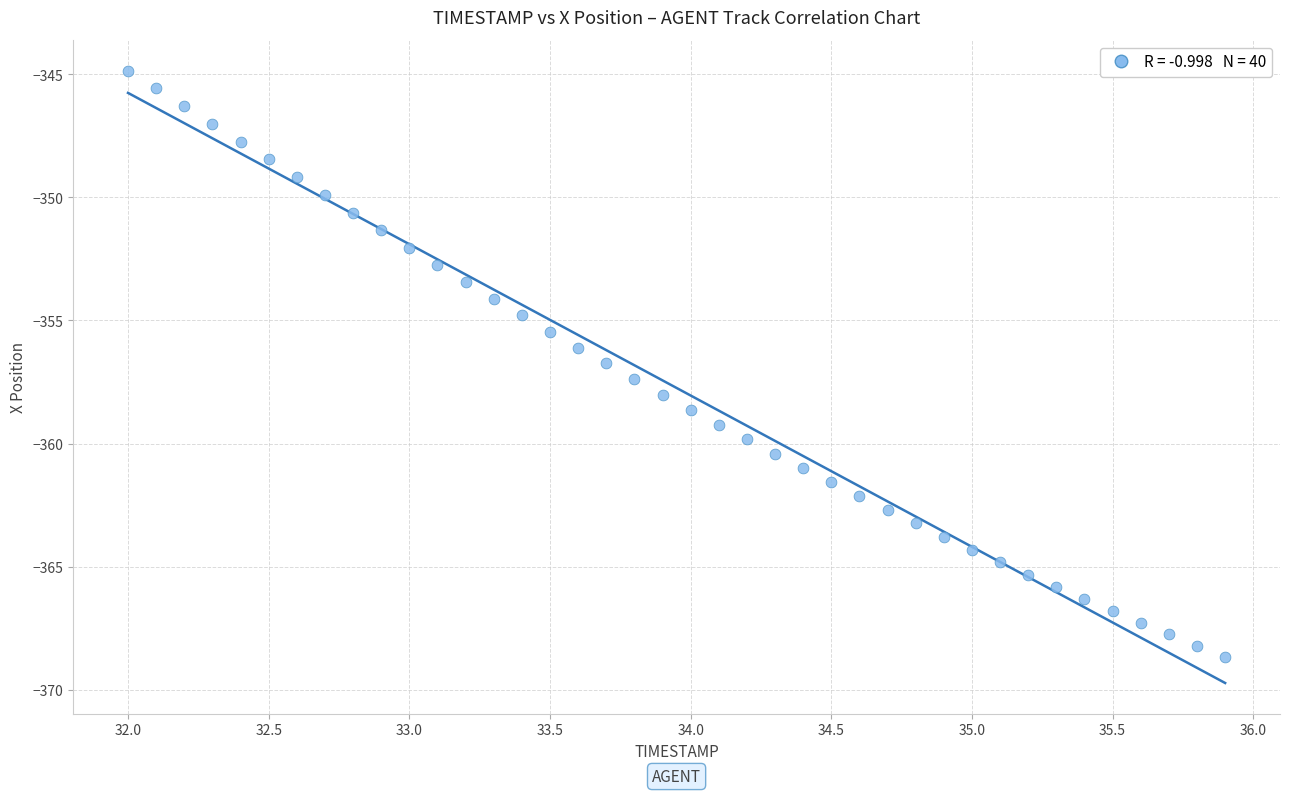

What is the range of X values (max minus min)?

3.9